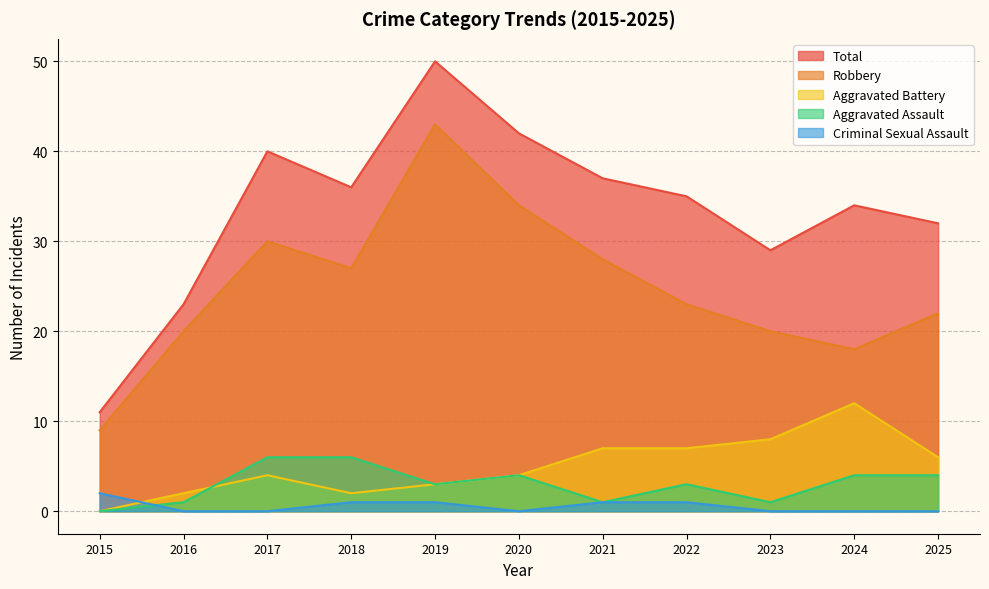

What is the approximate value of Criminal Sexual Assault at 2018?

1